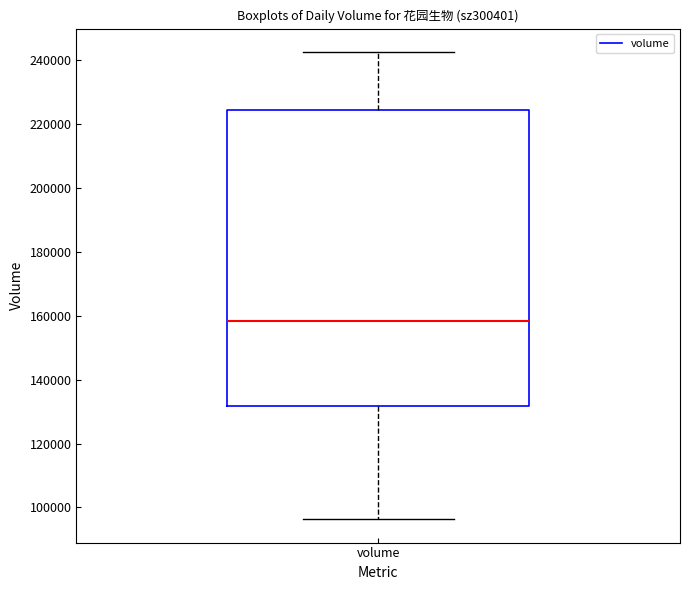

Read this box plot against the y-axis: the position of the median line, the range covered by the box, and the ends of both whiskers. The values are not printed on the chart, so give them approximately, as read against the axis.

median 158000, box 132000 to 224000, whiskers 96000 to 242000